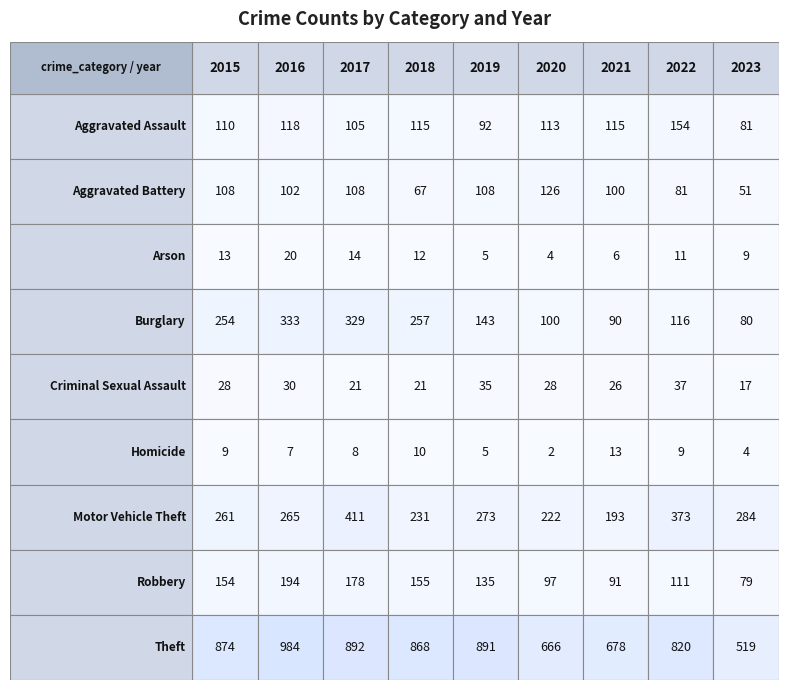

Which series changed the most between 2015 and 2021?

Theft